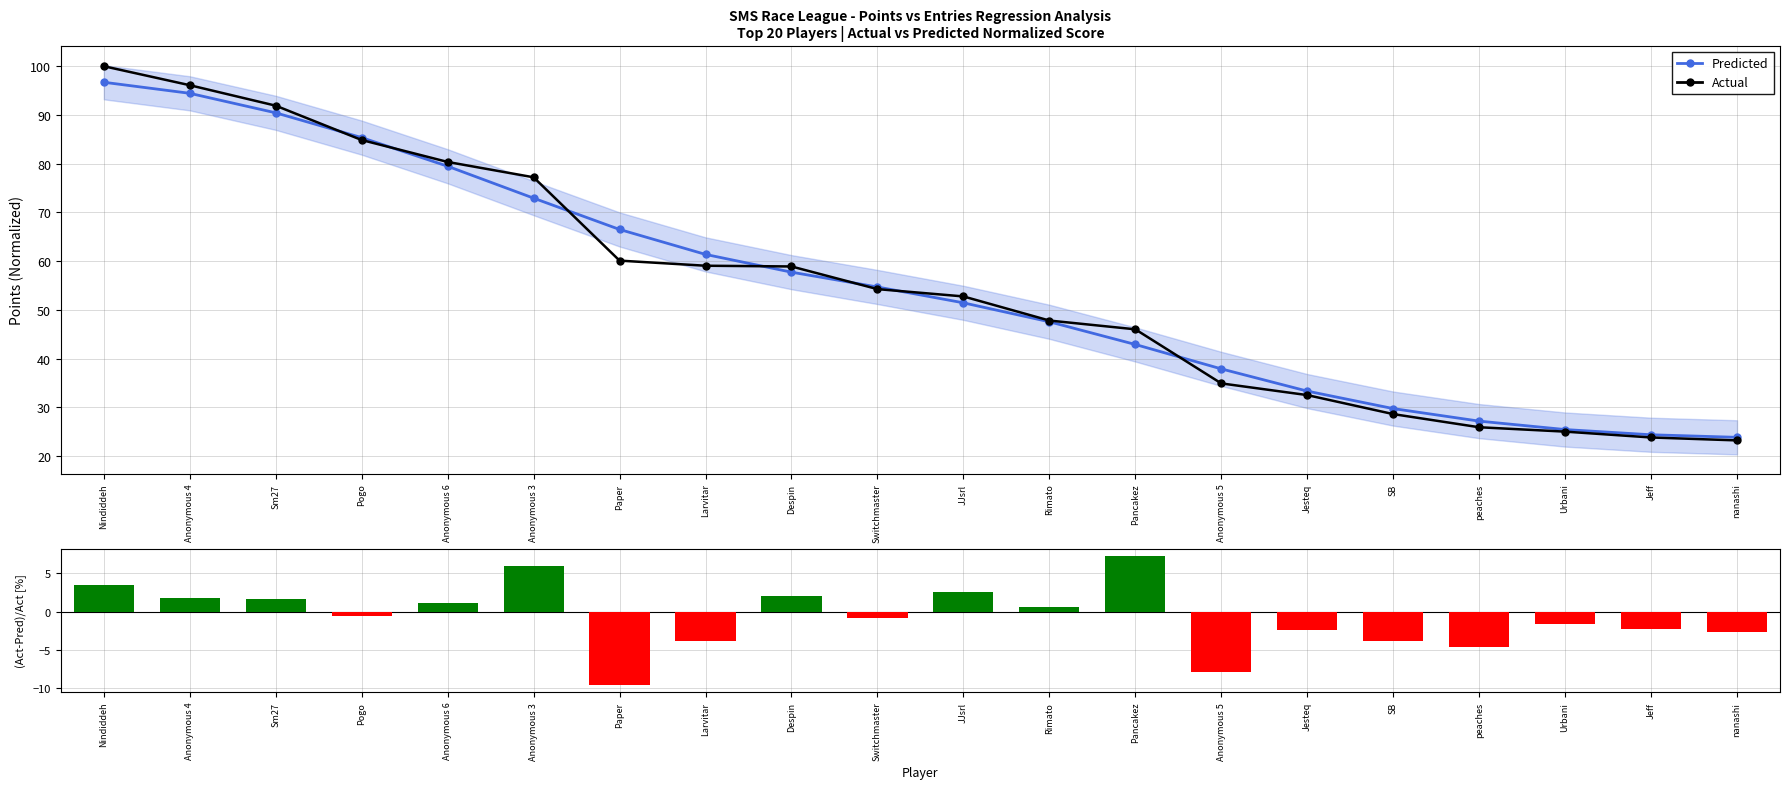

What is the label of the 13th bar from the left?

Pancakez